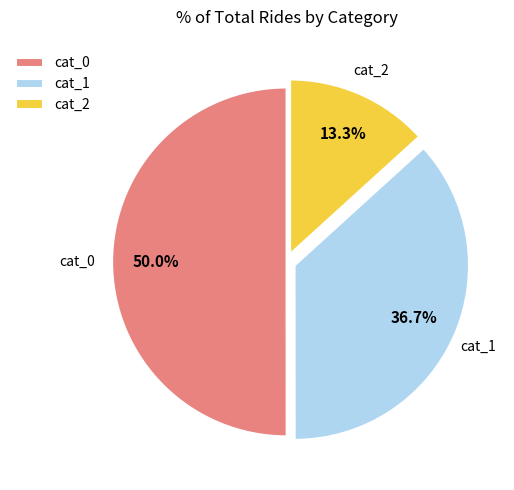

Do cat_1 and cat_0 together represent more than half of the pie?

Yes